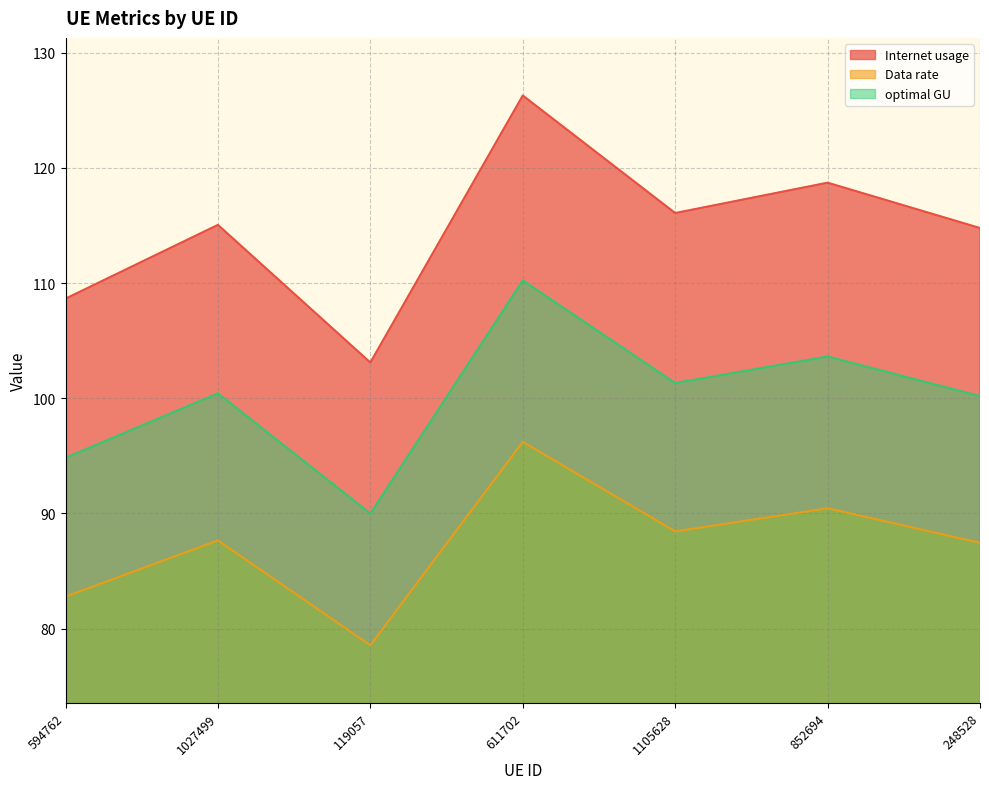

The value of Data rate at 852694 is 90.4. True or false?

True